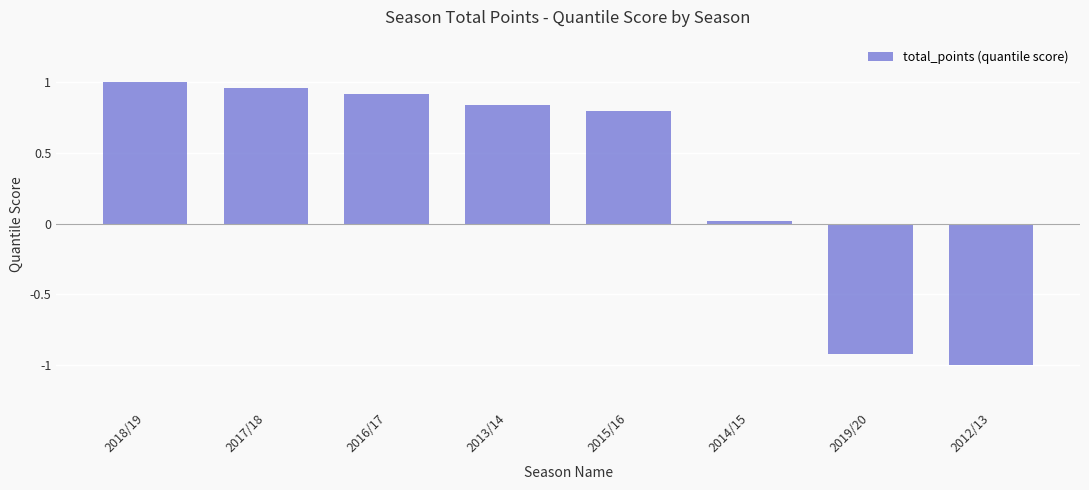

Between 2016/17 and 2018/19, which is larger?

2018/19